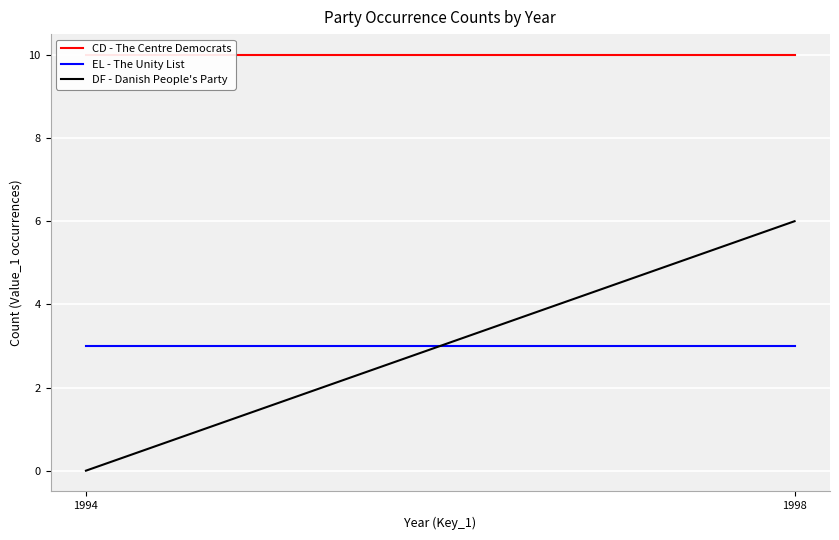

Reading left to right, what are all the values shown in this chart?

CD - The Centre Democrats: 1994=10	1998=10
EL - The Unity List: 1994=3	1998=3
DF - Danish People's Party: 1994=0	1998=6